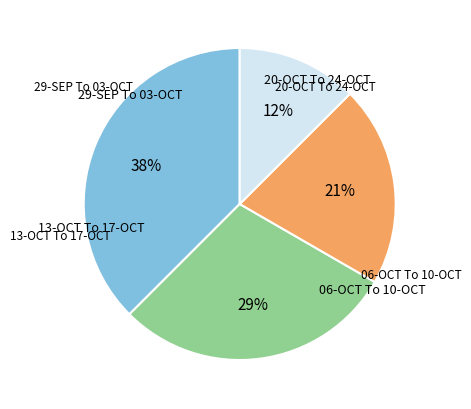

Does any single category account for the majority?

No